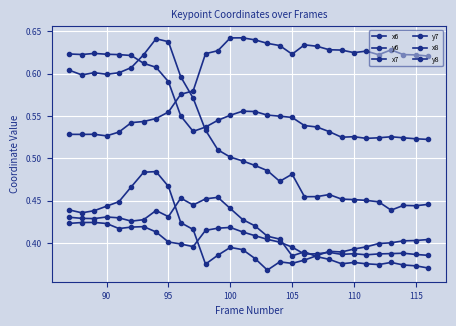

True or false: y6 and x6 cross at least once.

False